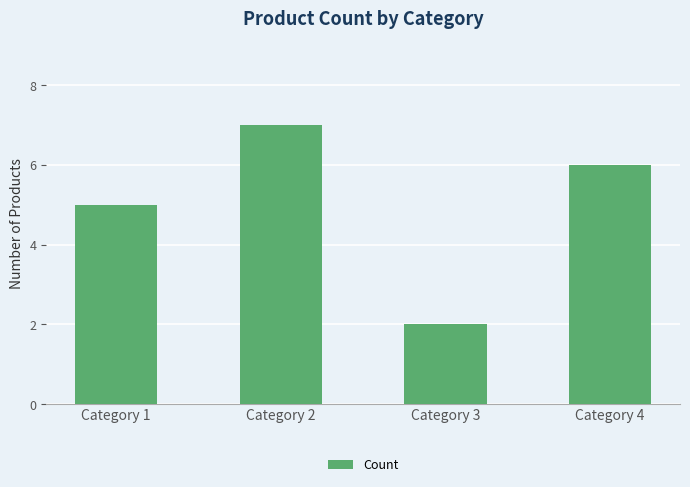

Count the number of data series in this chart.

1